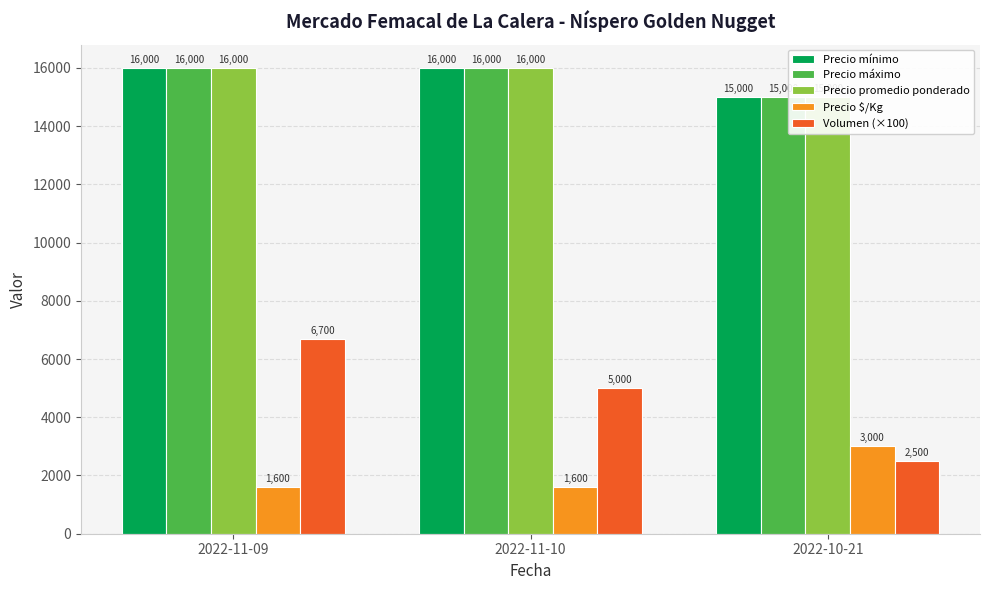

Rank the series by their maximum value, from lowest to highest.

Precio $/Kg, Volumen (×100), Precio mínimo, Precio máximo, Precio promedio ponderado